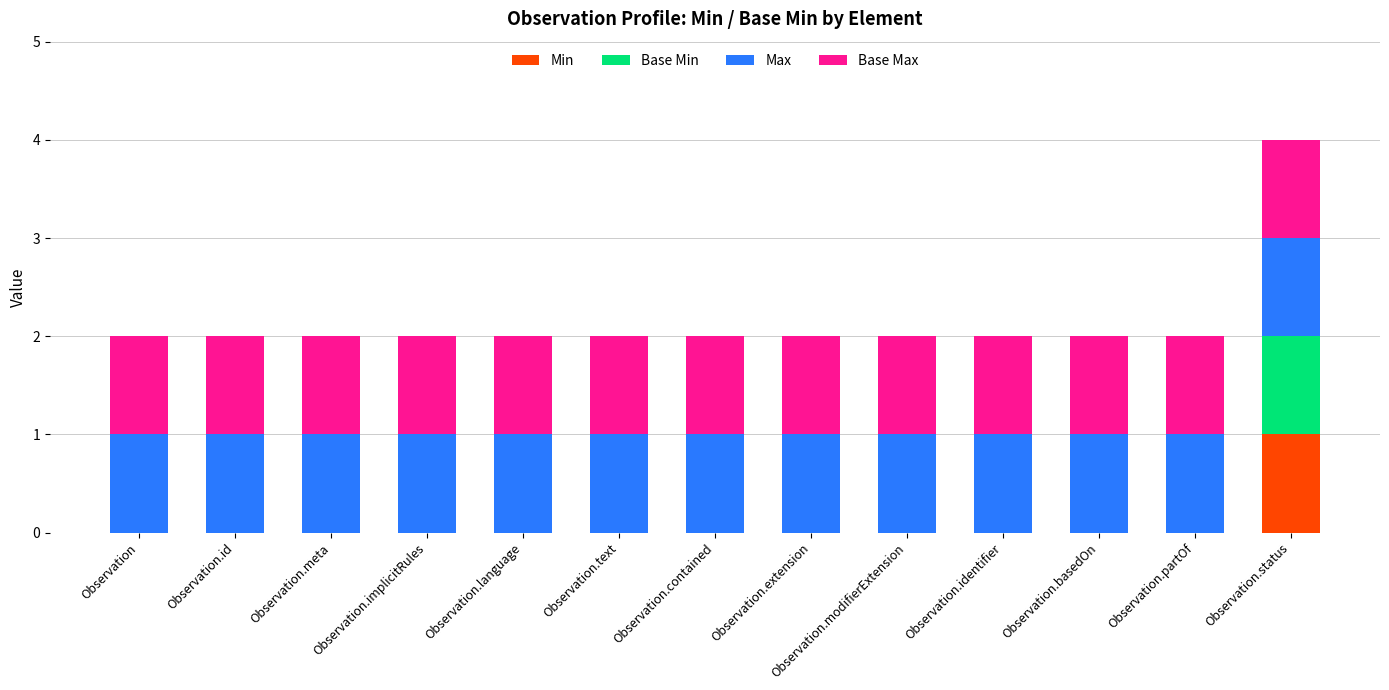

At which label does Min reach its peak?

Observation.status